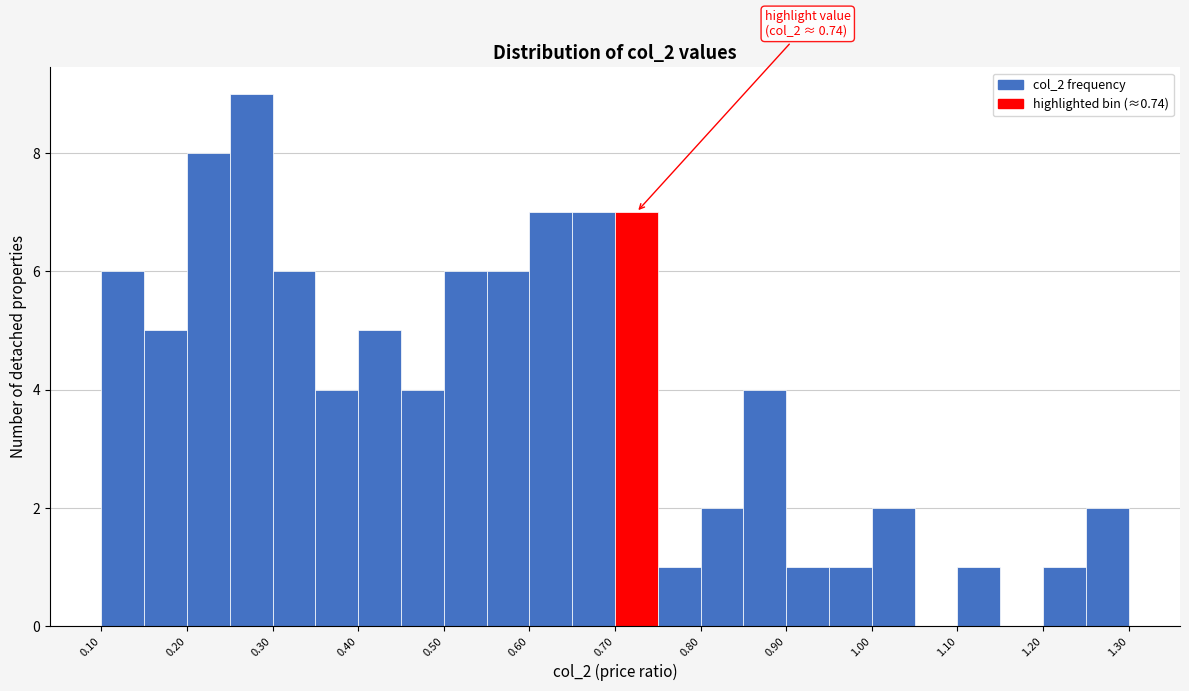

Which range on the x-axis has the tallest bar?

0.25 to 0.30